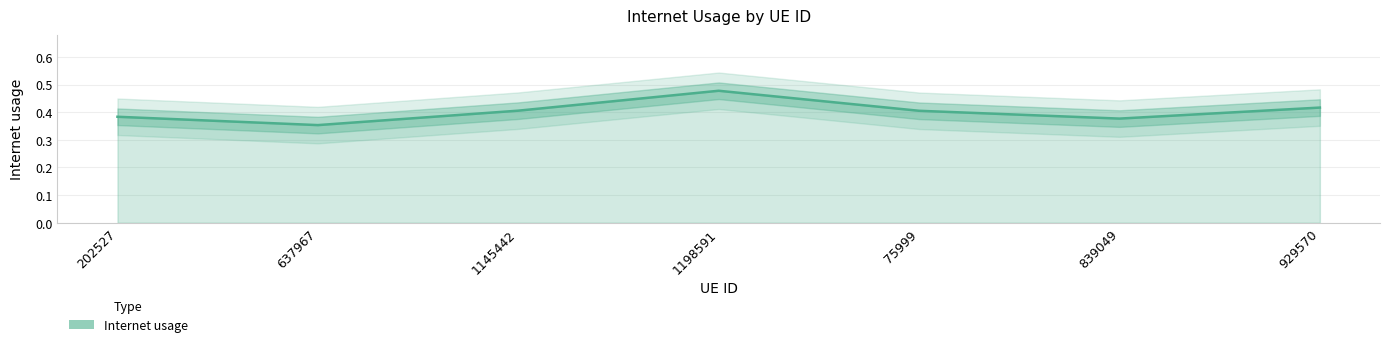

What is the maximum value shown in the chart?

0.5